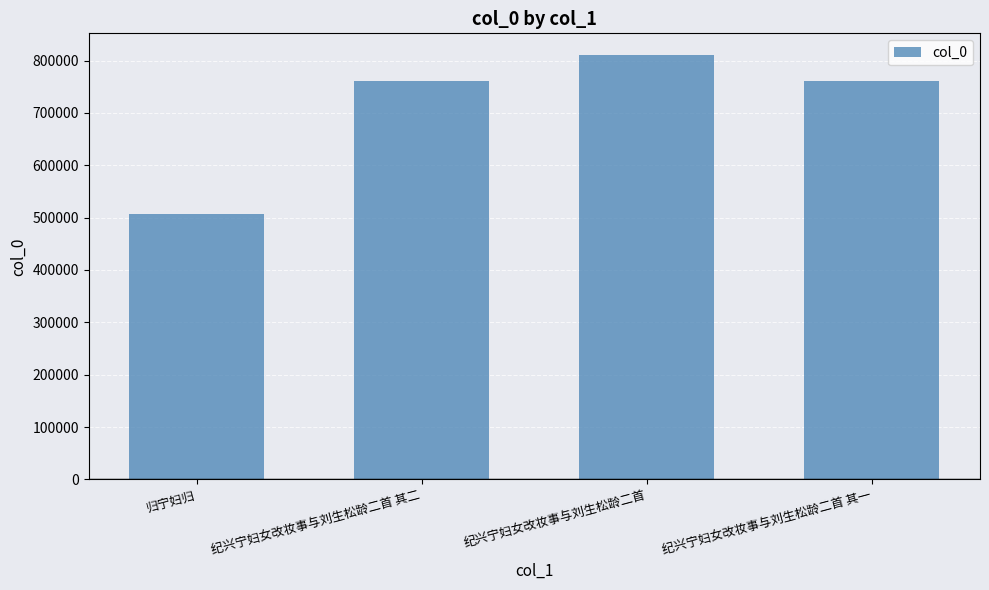

Read the value at 纪兴宁妇女改妆事与刘生松龄二首, to the nearest 100.

811400